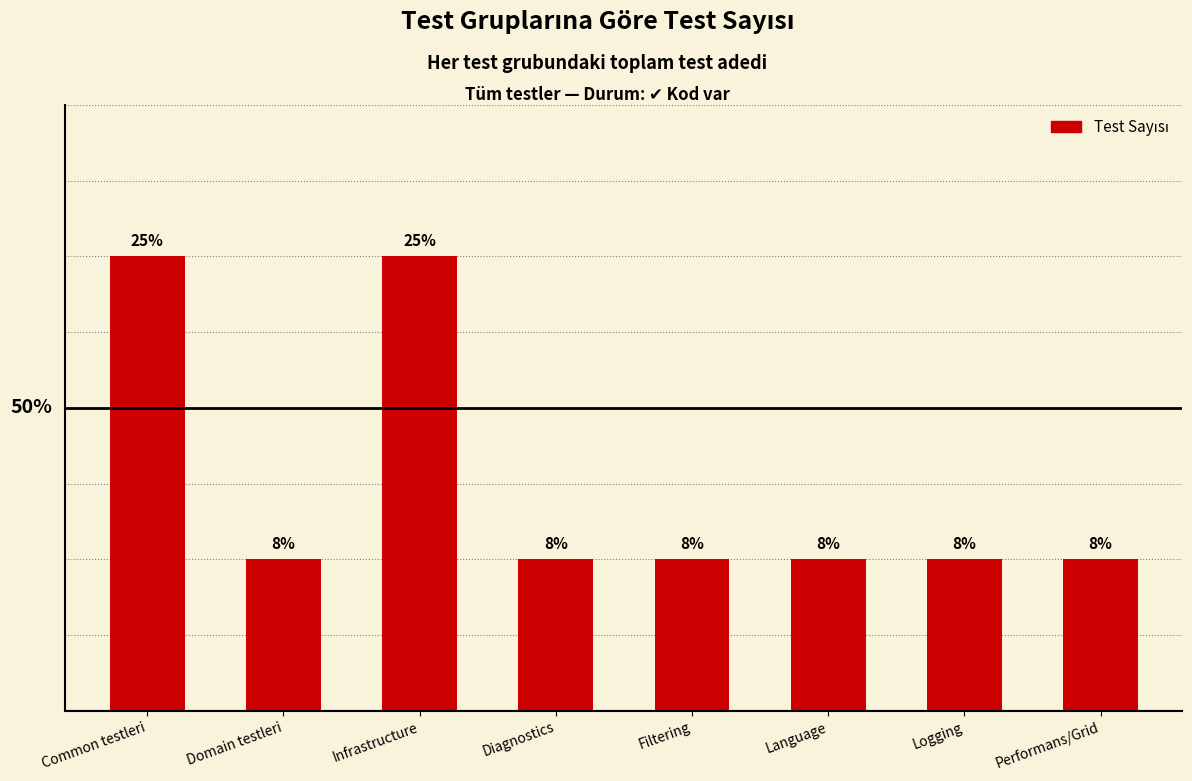

What position from the left is Performans/Grid?

8